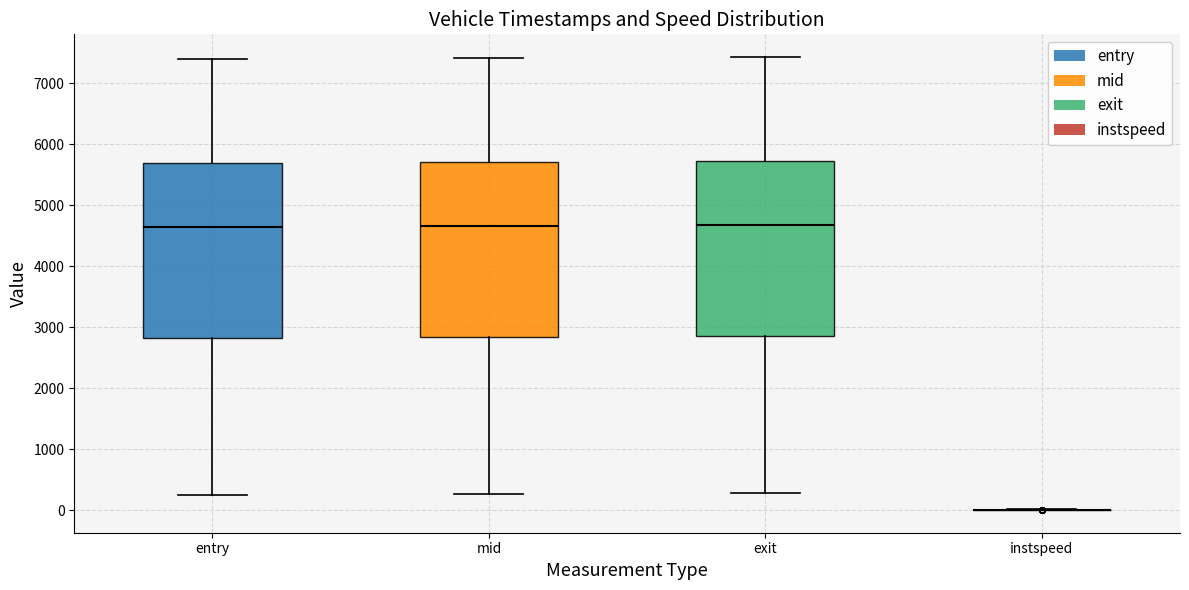

Reading left to right, transcribe this box plot: for each box, give where its median line is, the range the box spans, and where its two whiskers end, as read against the y-axis. The values are not printed on the chart, so give them approximately, as read against the axis.

entry: median 4600, box 2800 to 5700, whiskers 300 to 7400
mid: median 4700, box 2800 to 5700, whiskers 300 to 7400
exit: median 4700, box 2900 to 5700, whiskers 300 to 7400
instspeed: box collapsed to a line at 0, whiskers 0 to 0